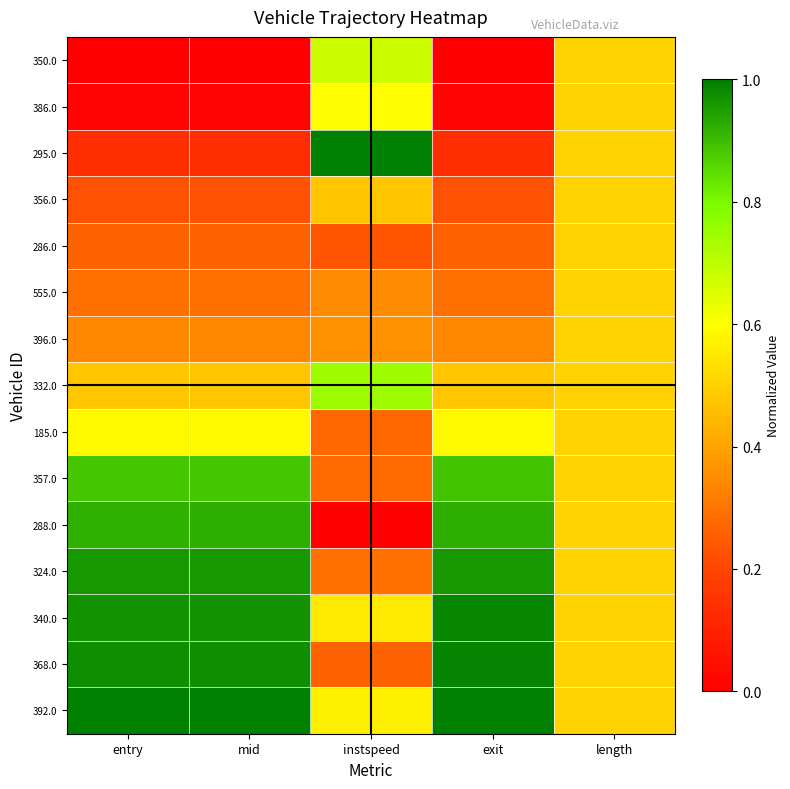

What is the maximum value shown in the chart?

1.0